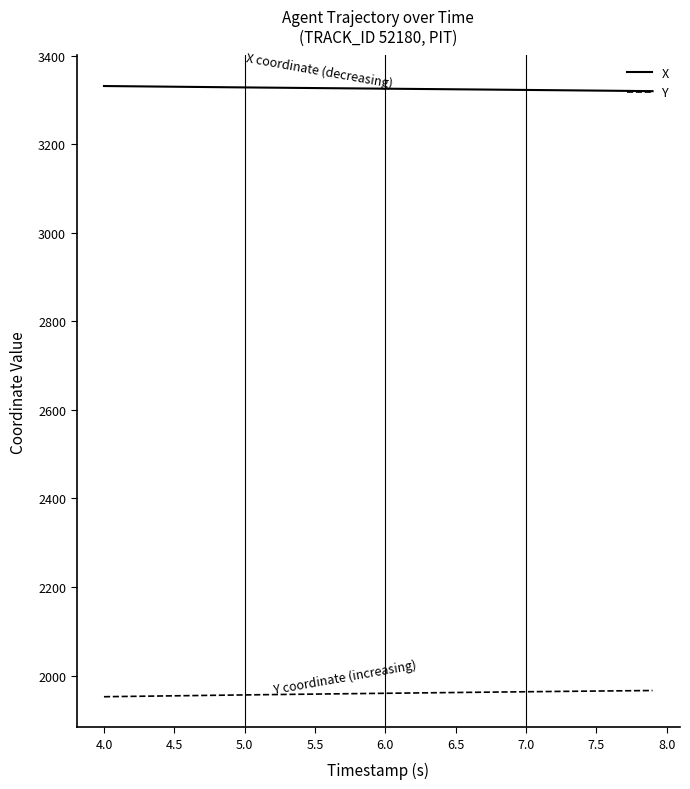

What is the smallest value displayed?

1952.2